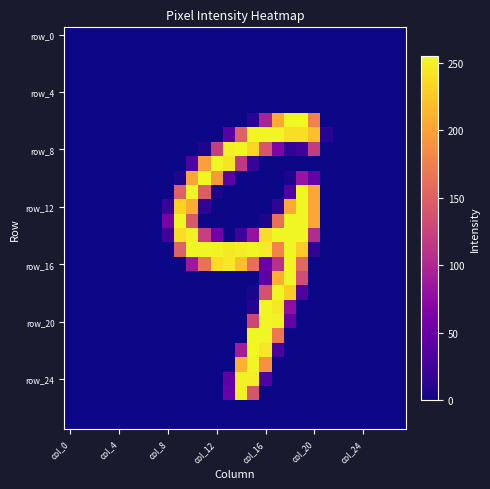

What is the greatest value displayed?

255